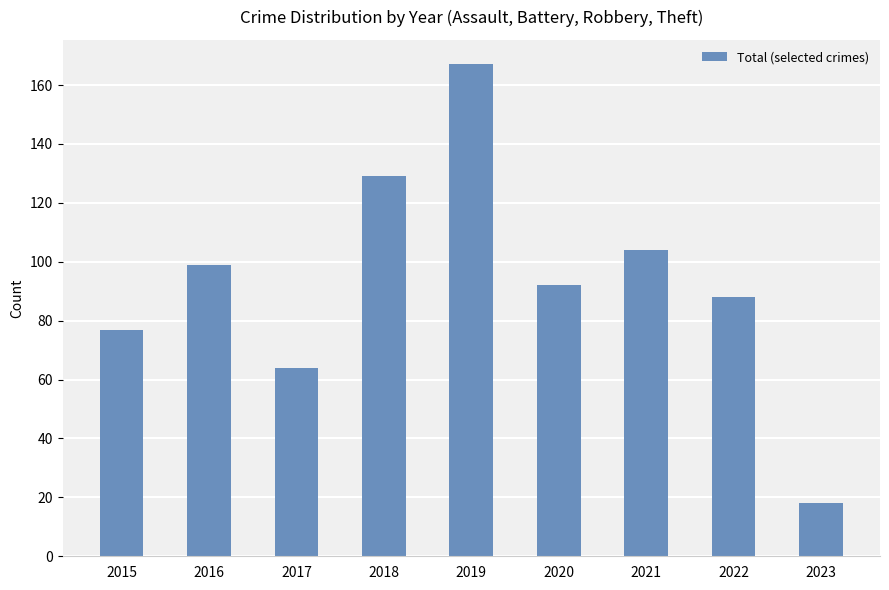

Reading left to right, extract all data points from this chart.

2015=77	2016=99	2017=64	2018=129	2019=167	2020=92	2021=104	2022=88	2023=18